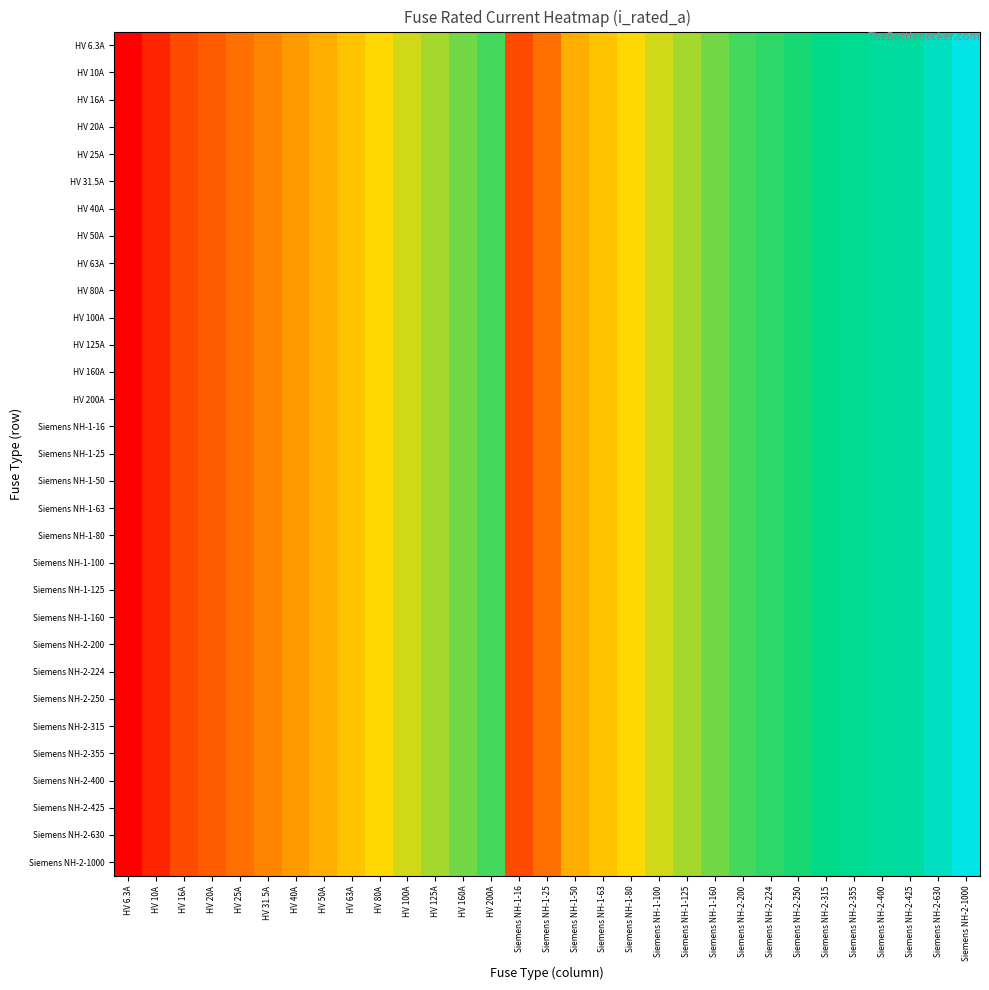

Reading right to left, extract all data points from this chart.

HV 6.3A: Siemens NH-2-1000=1000.0	Siemens NH-2-630=630.0	Siemens NH-2-425=425.0	Siemens NH-2-400=400.0	Siemens NH-2-355=355.0	Siemens NH-2-315=315.0	Siemens NH-2-250=250.0	Siemens NH-2-224=224.0	Siemens NH-2-200=200.0	Siemens NH-1-160=160.0	Siemens NH-1-125=125.0	Siemens NH-1-100=100.0	Siemens NH-1-80=80.0	Siemens NH-1-63=63.0	Siemens NH-1-50=50.0	Siemens NH-1-25=25.0	Siemens NH-1-16=16.0	HV 200A=200.0	HV 160A=160.0	HV 125A=125.0	HV 100A=100.0	HV 80A=80.0	HV 63A=63.0	HV 50A=50.0	HV 40A=40.0	HV 31.5A=31.5	HV 25A=25.0	HV 20A=20.0	HV 16A=16.0	HV 10A=10.0	HV 6.3A=6.3
HV 10A: Siemens NH-2-1000=1000.0	Siemens NH-2-630=630.0	Siemens NH-2-425=425.0	Siemens NH-2-400=400.0	Siemens NH-2-355=355.0	Siemens NH-2-315=315.0	Siemens NH-2-250=250.0	Siemens NH-2-224=224.0	Siemens NH-2-200=200.0	Siemens NH-1-160=160.0	Siemens NH-1-125=125.0	Siemens NH-1-100=100.0	Siemens NH-1-80=80.0	Siemens NH-1-63=63.0	Siemens NH-1-50=50.0	Siemens NH-1-25=25.0	Siemens NH-1-16=16.0	HV 200A=200.0	HV 160A=160.0	HV 125A=125.0	HV 100A=100.0	HV 80A=80.0	HV 63A=63.0	HV 50A=50.0	HV 40A=40.0	HV 31.5A=31.5	HV 25A=25.0	HV 20A=20.0	HV 16A=16.0	HV 10A=10.0	HV 6.3A=6.3
HV 16A: Siemens NH-2-1000=1000.0	Siemens NH-2-630=630.0	Siemens NH-2-425=425.0	Siemens NH-2-400=400.0	Siemens NH-2-355=355.0	Siemens NH-2-315=315.0	Siemens NH-2-250=250.0	Siemens NH-2-224=224.0	Siemens NH-2-200=200.0	Siemens NH-1-160=160.0	Siemens NH-1-125=125.0	Siemens NH-1-100=100.0	Siemens NH-1-80=80.0	Siemens NH-1-63=63.0	Siemens NH-1-50=50.0	Siemens NH-1-25=25.0	Siemens NH-1-16=16.0	HV 200A=200.0	HV 160A=160.0	HV 125A=125.0	HV 100A=100.0	HV 80A=80.0	HV 63A=63.0	HV 50A=50.0	HV 40A=40.0	HV 31.5A=31.5	HV 25A=25.0	HV 20A=20.0	HV 16A=16.0	HV 10A=10.0	HV 6.3A=6.3
HV 20A: Siemens NH-2-1000=1000.0	Siemens NH-2-630=630.0	Siemens NH-2-425=425.0	Siemens NH-2-400=400.0	Siemens NH-2-355=355.0	Siemens NH-2-315=315.0	Siemens NH-2-250=250.0	Siemens NH-2-224=224.0	Siemens NH-2-200=200.0	Siemens NH-1-160=160.0	Siemens NH-1-125=125.0	Siemens NH-1-100=100.0	Siemens NH-1-80=80.0	Siemens NH-1-63=63.0	Siemens NH-1-50=50.0	Siemens NH-1-25=25.0	Siemens NH-1-16=16.0	HV 200A=200.0	HV 160A=160.0	HV 125A=125.0	HV 100A=100.0	HV 80A=80.0	HV 63A=63.0	HV 50A=50.0	HV 40A=40.0	HV 31.5A=31.5	HV 25A=25.0	HV 20A=20.0	HV 16A=16.0	HV 10A=10.0	HV 6.3A=6.3
HV 25A: Siemens NH-2-1000=1000.0	Siemens NH-2-630=630.0	Siemens NH-2-425=425.0	Siemens NH-2-400=400.0	Siemens NH-2-355=355.0	Siemens NH-2-315=315.0	Siemens NH-2-250=250.0	Siemens NH-2-224=224.0	Siemens NH-2-200=200.0	Siemens NH-1-160=160.0	Siemens NH-1-125=125.0	Siemens NH-1-100=100.0	Siemens NH-1-80=80.0	Siemens NH-1-63=63.0	Siemens NH-1-50=50.0	Siemens NH-1-25=25.0	Siemens NH-1-16=16.0	HV 200A=200.0	HV 160A=160.0	HV 125A=125.0	HV 100A=100.0	HV 80A=80.0	HV 63A=63.0	HV 50A=50.0	HV 40A=40.0	HV 31.5A=31.5	HV 25A=25.0	HV 20A=20.0	HV 16A=16.0	HV 10A=10.0	HV 6.3A=6.3
HV 31.5A: Siemens NH-2-1000=1000.0	Siemens NH-2-630=630.0	Siemens NH-2-425=425.0	Siemens NH-2-400=400.0	Siemens NH-2-355=355.0	Siemens NH-2-315=315.0	Siemens NH-2-250=250.0	Siemens NH-2-224=224.0	Siemens NH-2-200=200.0	Siemens NH-1-160=160.0	Siemens NH-1-125=125.0	Siemens NH-1-100=100.0	Siemens NH-1-80=80.0	Siemens NH-1-63=63.0	Siemens NH-1-50=50.0	Siemens NH-1-25=25.0	Siemens NH-1-16=16.0	HV 200A=200.0	HV 160A=160.0	HV 125A=125.0	HV 100A=100.0	HV 80A=80.0	HV 63A=63.0	HV 50A=50.0	HV 40A=40.0	HV 31.5A=31.5	HV 25A=25.0	HV 20A=20.0	HV 16A=16.0	HV 10A=10.0	HV 6.3A=6.3
HV 40A: Siemens NH-2-1000=1000.0	Siemens NH-2-630=630.0	Siemens NH-2-425=425.0	Siemens NH-2-400=400.0	Siemens NH-2-355=355.0	Siemens NH-2-315=315.0	Siemens NH-2-250=250.0	Siemens NH-2-224=224.0	Siemens NH-2-200=200.0	Siemens NH-1-160=160.0	Siemens NH-1-125=125.0	Siemens NH-1-100=100.0	Siemens NH-1-80=80.0	Siemens NH-1-63=63.0	Siemens NH-1-50=50.0	Siemens NH-1-25=25.0	Siemens NH-1-16=16.0	HV 200A=200.0	HV 160A=160.0	HV 125A=125.0	HV 100A=100.0	HV 80A=80.0	HV 63A=63.0	HV 50A=50.0	HV 40A=40.0	HV 31.5A=31.5	HV 25A=25.0	HV 20A=20.0	HV 16A=16.0	HV 10A=10.0	HV 6.3A=6.3
HV 50A: Siemens NH-2-1000=1000.0	Siemens NH-2-630=630.0	Siemens NH-2-425=425.0	Siemens NH-2-400=400.0	Siemens NH-2-355=355.0	Siemens NH-2-315=315.0	Siemens NH-2-250=250.0	Siemens NH-2-224=224.0	Siemens NH-2-200=200.0	Siemens NH-1-160=160.0	Siemens NH-1-125=125.0	Siemens NH-1-100=100.0	Siemens NH-1-80=80.0	Siemens NH-1-63=63.0	Siemens NH-1-50=50.0	Siemens NH-1-25=25.0	Siemens NH-1-16=16.0	HV 200A=200.0	HV 160A=160.0	HV 125A=125.0	HV 100A=100.0	HV 80A=80.0	HV 63A=63.0	HV 50A=50.0	HV 40A=40.0	HV 31.5A=31.5	HV 25A=25.0	HV 20A=20.0	HV 16A=16.0	HV 10A=10.0	HV 6.3A=6.3
HV 63A: Siemens NH-2-1000=1000.0	Siemens NH-2-630=630.0	Siemens NH-2-425=425.0	Siemens NH-2-400=400.0	Siemens NH-2-355=355.0	Siemens NH-2-315=315.0	Siemens NH-2-250=250.0	Siemens NH-2-224=224.0	Siemens NH-2-200=200.0	Siemens NH-1-160=160.0	Siemens NH-1-125=125.0	Siemens NH-1-100=100.0	Siemens NH-1-80=80.0	Siemens NH-1-63=63.0	Siemens NH-1-50=50.0	Siemens NH-1-25=25.0	Siemens NH-1-16=16.0	HV 200A=200.0	HV 160A=160.0	HV 125A=125.0	HV 100A=100.0	HV 80A=80.0	HV 63A=63.0	HV 50A=50.0	HV 40A=40.0	HV 31.5A=31.5	HV 25A=25.0	HV 20A=20.0	HV 16A=16.0	HV 10A=10.0	HV 6.3A=6.3
HV 80A: Siemens NH-2-1000=1000.0	Siemens NH-2-630=630.0	Siemens NH-2-425=425.0	Siemens NH-2-400=400.0	Siemens NH-2-355=355.0	Siemens NH-2-315=315.0	Siemens NH-2-250=250.0	Siemens NH-2-224=224.0	Siemens NH-2-200=200.0	Siemens NH-1-160=160.0	Siemens NH-1-125=125.0	Siemens NH-1-100=100.0	Siemens NH-1-80=80.0	Siemens NH-1-63=63.0	Siemens NH-1-50=50.0	Siemens NH-1-25=25.0	Siemens NH-1-16=16.0	HV 200A=200.0	HV 160A=160.0	HV 125A=125.0	HV 100A=100.0	HV 80A=80.0	HV 63A=63.0	HV 50A=50.0	HV 40A=40.0	HV 31.5A=31.5	HV 25A=25.0	HV 20A=20.0	HV 16A=16.0	HV 10A=10.0	HV 6.3A=6.3
HV 100A: Siemens NH-2-1000=1000.0	Siemens NH-2-630=630.0	Siemens NH-2-425=425.0	Siemens NH-2-400=400.0	Siemens NH-2-355=355.0	Siemens NH-2-315=315.0	Siemens NH-2-250=250.0	Siemens NH-2-224=224.0	Siemens NH-2-200=200.0	Siemens NH-1-160=160.0	Siemens NH-1-125=125.0	Siemens NH-1-100=100.0	Siemens NH-1-80=80.0	Siemens NH-1-63=63.0	Siemens NH-1-50=50.0	Siemens NH-1-25=25.0	Siemens NH-1-16=16.0	HV 200A=200.0	HV 160A=160.0	HV 125A=125.0	HV 100A=100.0	HV 80A=80.0	HV 63A=63.0	HV 50A=50.0	HV 40A=40.0	HV 31.5A=31.5	HV 25A=25.0	HV 20A=20.0	HV 16A=16.0	HV 10A=10.0	HV 6.3A=6.3
HV 125A: Siemens NH-2-1000=1000.0	Siemens NH-2-630=630.0	Siemens NH-2-425=425.0	Siemens NH-2-400=400.0	Siemens NH-2-355=355.0	Siemens NH-2-315=315.0	Siemens NH-2-250=250.0	Siemens NH-2-224=224.0	Siemens NH-2-200=200.0	Siemens NH-1-160=160.0	Siemens NH-1-125=125.0	Siemens NH-1-100=100.0	Siemens NH-1-80=80.0	Siemens NH-1-63=63.0	Siemens NH-1-50=50.0	Siemens NH-1-25=25.0	Siemens NH-1-16=16.0	HV 200A=200.0	HV 160A=160.0	HV 125A=125.0	HV 100A=100.0	HV 80A=80.0	HV 63A=63.0	HV 50A=50.0	HV 40A=40.0	HV 31.5A=31.5	HV 25A=25.0	HV 20A=20.0	HV 16A=16.0	HV 10A=10.0	HV 6.3A=6.3
HV 160A: Siemens NH-2-1000=1000.0	Siemens NH-2-630=630.0	Siemens NH-2-425=425.0	Siemens NH-2-400=400.0	Siemens NH-2-355=355.0	Siemens NH-2-315=315.0	Siemens NH-2-250=250.0	Siemens NH-2-224=224.0	Siemens NH-2-200=200.0	Siemens NH-1-160=160.0	Siemens NH-1-125=125.0	Siemens NH-1-100=100.0	Siemens NH-1-80=80.0	Siemens NH-1-63=63.0	Siemens NH-1-50=50.0	Siemens NH-1-25=25.0	Siemens NH-1-16=16.0	HV 200A=200.0	HV 160A=160.0	HV 125A=125.0	HV 100A=100.0	HV 80A=80.0	HV 63A=63.0	HV 50A=50.0	HV 40A=40.0	HV 31.5A=31.5	HV 25A=25.0	HV 20A=20.0	HV 16A=16.0	HV 10A=10.0	HV 6.3A=6.3
HV 200A: Siemens NH-2-1000=1000.0	Siemens NH-2-630=630.0	Siemens NH-2-425=425.0	Siemens NH-2-400=400.0	Siemens NH-2-355=355.0	Siemens NH-2-315=315.0	Siemens NH-2-250=250.0	Siemens NH-2-224=224.0	Siemens NH-2-200=200.0	Siemens NH-1-160=160.0	Siemens NH-1-125=125.0	Siemens NH-1-100=100.0	Siemens NH-1-80=80.0	Siemens NH-1-63=63.0	Siemens NH-1-50=50.0	Siemens NH-1-25=25.0	Siemens NH-1-16=16.0	HV 200A=200.0	HV 160A=160.0	HV 125A=125.0	HV 100A=100.0	HV 80A=80.0	HV 63A=63.0	HV 50A=50.0	HV 40A=40.0	HV 31.5A=31.5	HV 25A=25.0	HV 20A=20.0	HV 16A=16.0	HV 10A=10.0	HV 6.3A=6.3
Siemens NH-1-16: Siemens NH-2-1000=1000.0	Siemens NH-2-630=630.0	Siemens NH-2-425=425.0	Siemens NH-2-400=400.0	Siemens NH-2-355=355.0	Siemens NH-2-315=315.0	Siemens NH-2-250=250.0	Siemens NH-2-224=224.0	Siemens NH-2-200=200.0	Siemens NH-1-160=160.0	Siemens NH-1-125=125.0	Siemens NH-1-100=100.0	Siemens NH-1-80=80.0	Siemens NH-1-63=63.0	Siemens NH-1-50=50.0	Siemens NH-1-25=25.0	Siemens NH-1-16=16.0	HV 200A=200.0	HV 160A=160.0	HV 125A=125.0	HV 100A=100.0	HV 80A=80.0	HV 63A=63.0	HV 50A=50.0	HV 40A=40.0	HV 31.5A=31.5	HV 25A=25.0	HV 20A=20.0	HV 16A=16.0	HV 10A=10.0	HV 6.3A=6.3
Siemens NH-1-25: Siemens NH-2-1000=1000.0	Siemens NH-2-630=630.0	Siemens NH-2-425=425.0	Siemens NH-2-400=400.0	Siemens NH-2-355=355.0	Siemens NH-2-315=315.0	Siemens NH-2-250=250.0	Siemens NH-2-224=224.0	Siemens NH-2-200=200.0	Siemens NH-1-160=160.0	Siemens NH-1-125=125.0	Siemens NH-1-100=100.0	Siemens NH-1-80=80.0	Siemens NH-1-63=63.0	Siemens NH-1-50=50.0	Siemens NH-1-25=25.0	Siemens NH-1-16=16.0	HV 200A=200.0	HV 160A=160.0	HV 125A=125.0	HV 100A=100.0	HV 80A=80.0	HV 63A=63.0	HV 50A=50.0	HV 40A=40.0	HV 31.5A=31.5	HV 25A=25.0	HV 20A=20.0	HV 16A=16.0	HV 10A=10.0	HV 6.3A=6.3
Siemens NH-1-50: Siemens NH-2-1000=1000.0	Siemens NH-2-630=630.0	Siemens NH-2-425=425.0	Siemens NH-2-400=400.0	Siemens NH-2-355=355.0	Siemens NH-2-315=315.0	Siemens NH-2-250=250.0	Siemens NH-2-224=224.0	Siemens NH-2-200=200.0	Siemens NH-1-160=160.0	Siemens NH-1-125=125.0	Siemens NH-1-100=100.0	Siemens NH-1-80=80.0	Siemens NH-1-63=63.0	Siemens NH-1-50=50.0	Siemens NH-1-25=25.0	Siemens NH-1-16=16.0	HV 200A=200.0	HV 160A=160.0	HV 125A=125.0	HV 100A=100.0	HV 80A=80.0	HV 63A=63.0	HV 50A=50.0	HV 40A=40.0	HV 31.5A=31.5	HV 25A=25.0	HV 20A=20.0	HV 16A=16.0	HV 10A=10.0	HV 6.3A=6.3
Siemens NH-1-63: Siemens NH-2-1000=1000.0	Siemens NH-2-630=630.0	Siemens NH-2-425=425.0	Siemens NH-2-400=400.0	Siemens NH-2-355=355.0	Siemens NH-2-315=315.0	Siemens NH-2-250=250.0	Siemens NH-2-224=224.0	Siemens NH-2-200=200.0	Siemens NH-1-160=160.0	Siemens NH-1-125=125.0	Siemens NH-1-100=100.0	Siemens NH-1-80=80.0	Siemens NH-1-63=63.0	Siemens NH-1-50=50.0	Siemens NH-1-25=25.0	Siemens NH-1-16=16.0	HV 200A=200.0	HV 160A=160.0	HV 125A=125.0	HV 100A=100.0	HV 80A=80.0	HV 63A=63.0	HV 50A=50.0	HV 40A=40.0	HV 31.5A=31.5	HV 25A=25.0	HV 20A=20.0	HV 16A=16.0	HV 10A=10.0	HV 6.3A=6.3
Siemens NH-1-80: Siemens NH-2-1000=1000.0	Siemens NH-2-630=630.0	Siemens NH-2-425=425.0	Siemens NH-2-400=400.0	Siemens NH-2-355=355.0	Siemens NH-2-315=315.0	Siemens NH-2-250=250.0	Siemens NH-2-224=224.0	Siemens NH-2-200=200.0	Siemens NH-1-160=160.0	Siemens NH-1-125=125.0	Siemens NH-1-100=100.0	Siemens NH-1-80=80.0	Siemens NH-1-63=63.0	Siemens NH-1-50=50.0	Siemens NH-1-25=25.0	Siemens NH-1-16=16.0	HV 200A=200.0	HV 160A=160.0	HV 125A=125.0	HV 100A=100.0	HV 80A=80.0	HV 63A=63.0	HV 50A=50.0	HV 40A=40.0	HV 31.5A=31.5	HV 25A=25.0	HV 20A=20.0	HV 16A=16.0	HV 10A=10.0	HV 6.3A=6.3
Siemens NH-1-100: Siemens NH-2-1000=1000.0	Siemens NH-2-630=630.0	Siemens NH-2-425=425.0	Siemens NH-2-400=400.0	Siemens NH-2-355=355.0	Siemens NH-2-315=315.0	Siemens NH-2-250=250.0	Siemens NH-2-224=224.0	Siemens NH-2-200=200.0	Siemens NH-1-160=160.0	Siemens NH-1-125=125.0	Siemens NH-1-100=100.0	Siemens NH-1-80=80.0	Siemens NH-1-63=63.0	Siemens NH-1-50=50.0	Siemens NH-1-25=25.0	Siemens NH-1-16=16.0	HV 200A=200.0	HV 160A=160.0	HV 125A=125.0	HV 100A=100.0	HV 80A=80.0	HV 63A=63.0	HV 50A=50.0	HV 40A=40.0	HV 31.5A=31.5	HV 25A=25.0	HV 20A=20.0	HV 16A=16.0	HV 10A=10.0	HV 6.3A=6.3
Siemens NH-1-125: Siemens NH-2-1000=1000.0	Siemens NH-2-630=630.0	Siemens NH-2-425=425.0	Siemens NH-2-400=400.0	Siemens NH-2-355=355.0	Siemens NH-2-315=315.0	Siemens NH-2-250=250.0	Siemens NH-2-224=224.0	Siemens NH-2-200=200.0	Siemens NH-1-160=160.0	Siemens NH-1-125=125.0	Siemens NH-1-100=100.0	Siemens NH-1-80=80.0	Siemens NH-1-63=63.0	Siemens NH-1-50=50.0	Siemens NH-1-25=25.0	Siemens NH-1-16=16.0	HV 200A=200.0	HV 160A=160.0	HV 125A=125.0	HV 100A=100.0	HV 80A=80.0	HV 63A=63.0	HV 50A=50.0	HV 40A=40.0	HV 31.5A=31.5	HV 25A=25.0	HV 20A=20.0	HV 16A=16.0	HV 10A=10.0	HV 6.3A=6.3
Siemens NH-1-160: Siemens NH-2-1000=1000.0	Siemens NH-2-630=630.0	Siemens NH-2-425=425.0	Siemens NH-2-400=400.0	Siemens NH-2-355=355.0	Siemens NH-2-315=315.0	Siemens NH-2-250=250.0	Siemens NH-2-224=224.0	Siemens NH-2-200=200.0	Siemens NH-1-160=160.0	Siemens NH-1-125=125.0	Siemens NH-1-100=100.0	Siemens NH-1-80=80.0	Siemens NH-1-63=63.0	Siemens NH-1-50=50.0	Siemens NH-1-25=25.0	Siemens NH-1-16=16.0	HV 200A=200.0	HV 160A=160.0	HV 125A=125.0	HV 100A=100.0	HV 80A=80.0	HV 63A=63.0	HV 50A=50.0	HV 40A=40.0	HV 31.5A=31.5	HV 25A=25.0	HV 20A=20.0	HV 16A=16.0	HV 10A=10.0	HV 6.3A=6.3
Siemens NH-2-200: Siemens NH-2-1000=1000.0	Siemens NH-2-630=630.0	Siemens NH-2-425=425.0	Siemens NH-2-400=400.0	Siemens NH-2-355=355.0	Siemens NH-2-315=315.0	Siemens NH-2-250=250.0	Siemens NH-2-224=224.0	Siemens NH-2-200=200.0	Siemens NH-1-160=160.0	Siemens NH-1-125=125.0	Siemens NH-1-100=100.0	Siemens NH-1-80=80.0	Siemens NH-1-63=63.0	Siemens NH-1-50=50.0	Siemens NH-1-25=25.0	Siemens NH-1-16=16.0	HV 200A=200.0	HV 160A=160.0	HV 125A=125.0	HV 100A=100.0	HV 80A=80.0	HV 63A=63.0	HV 50A=50.0	HV 40A=40.0	HV 31.5A=31.5	HV 25A=25.0	HV 20A=20.0	HV 16A=16.0	HV 10A=10.0	HV 6.3A=6.3
Siemens NH-2-224: Siemens NH-2-1000=1000.0	Siemens NH-2-630=630.0	Siemens NH-2-425=425.0	Siemens NH-2-400=400.0	Siemens NH-2-355=355.0	Siemens NH-2-315=315.0	Siemens NH-2-250=250.0	Siemens NH-2-224=224.0	Siemens NH-2-200=200.0	Siemens NH-1-160=160.0	Siemens NH-1-125=125.0	Siemens NH-1-100=100.0	Siemens NH-1-80=80.0	Siemens NH-1-63=63.0	Siemens NH-1-50=50.0	Siemens NH-1-25=25.0	Siemens NH-1-16=16.0	HV 200A=200.0	HV 160A=160.0	HV 125A=125.0	HV 100A=100.0	HV 80A=80.0	HV 63A=63.0	HV 50A=50.0	HV 40A=40.0	HV 31.5A=31.5	HV 25A=25.0	HV 20A=20.0	HV 16A=16.0	HV 10A=10.0	HV 6.3A=6.3
Siemens NH-2-250: Siemens NH-2-1000=1000.0	Siemens NH-2-630=630.0	Siemens NH-2-425=425.0	Siemens NH-2-400=400.0	Siemens NH-2-355=355.0	Siemens NH-2-315=315.0	Siemens NH-2-250=250.0	Siemens NH-2-224=224.0	Siemens NH-2-200=200.0	Siemens NH-1-160=160.0	Siemens NH-1-125=125.0	Siemens NH-1-100=100.0	Siemens NH-1-80=80.0	Siemens NH-1-63=63.0	Siemens NH-1-50=50.0	Siemens NH-1-25=25.0	Siemens NH-1-16=16.0	HV 200A=200.0	HV 160A=160.0	HV 125A=125.0	HV 100A=100.0	HV 80A=80.0	HV 63A=63.0	HV 50A=50.0	HV 40A=40.0	HV 31.5A=31.5	HV 25A=25.0	HV 20A=20.0	HV 16A=16.0	HV 10A=10.0	HV 6.3A=6.3
Siemens NH-2-315: Siemens NH-2-1000=1000.0	Siemens NH-2-630=630.0	Siemens NH-2-425=425.0	Siemens NH-2-400=400.0	Siemens NH-2-355=355.0	Siemens NH-2-315=315.0	Siemens NH-2-250=250.0	Siemens NH-2-224=224.0	Siemens NH-2-200=200.0	Siemens NH-1-160=160.0	Siemens NH-1-125=125.0	Siemens NH-1-100=100.0	Siemens NH-1-80=80.0	Siemens NH-1-63=63.0	Siemens NH-1-50=50.0	Siemens NH-1-25=25.0	Siemens NH-1-16=16.0	HV 200A=200.0	HV 160A=160.0	HV 125A=125.0	HV 100A=100.0	HV 80A=80.0	HV 63A=63.0	HV 50A=50.0	HV 40A=40.0	HV 31.5A=31.5	HV 25A=25.0	HV 20A=20.0	HV 16A=16.0	HV 10A=10.0	HV 6.3A=6.3
Siemens NH-2-355: Siemens NH-2-1000=1000.0	Siemens NH-2-630=630.0	Siemens NH-2-425=425.0	Siemens NH-2-400=400.0	Siemens NH-2-355=355.0	Siemens NH-2-315=315.0	Siemens NH-2-250=250.0	Siemens NH-2-224=224.0	Siemens NH-2-200=200.0	Siemens NH-1-160=160.0	Siemens NH-1-125=125.0	Siemens NH-1-100=100.0	Siemens NH-1-80=80.0	Siemens NH-1-63=63.0	Siemens NH-1-50=50.0	Siemens NH-1-25=25.0	Siemens NH-1-16=16.0	HV 200A=200.0	HV 160A=160.0	HV 125A=125.0	HV 100A=100.0	HV 80A=80.0	HV 63A=63.0	HV 50A=50.0	HV 40A=40.0	HV 31.5A=31.5	HV 25A=25.0	HV 20A=20.0	HV 16A=16.0	HV 10A=10.0	HV 6.3A=6.3
Siemens NH-2-400: Siemens NH-2-1000=1000.0	Siemens NH-2-630=630.0	Siemens NH-2-425=425.0	Siemens NH-2-400=400.0	Siemens NH-2-355=355.0	Siemens NH-2-315=315.0	Siemens NH-2-250=250.0	Siemens NH-2-224=224.0	Siemens NH-2-200=200.0	Siemens NH-1-160=160.0	Siemens NH-1-125=125.0	Siemens NH-1-100=100.0	Siemens NH-1-80=80.0	Siemens NH-1-63=63.0	Siemens NH-1-50=50.0	Siemens NH-1-25=25.0	Siemens NH-1-16=16.0	HV 200A=200.0	HV 160A=160.0	HV 125A=125.0	HV 100A=100.0	HV 80A=80.0	HV 63A=63.0	HV 50A=50.0	HV 40A=40.0	HV 31.5A=31.5	HV 25A=25.0	HV 20A=20.0	HV 16A=16.0	HV 10A=10.0	HV 6.3A=6.3
Siemens NH-2-425: Siemens NH-2-1000=1000.0	Siemens NH-2-630=630.0	Siemens NH-2-425=425.0	Siemens NH-2-400=400.0	Siemens NH-2-355=355.0	Siemens NH-2-315=315.0	Siemens NH-2-250=250.0	Siemens NH-2-224=224.0	Siemens NH-2-200=200.0	Siemens NH-1-160=160.0	Siemens NH-1-125=125.0	Siemens NH-1-100=100.0	Siemens NH-1-80=80.0	Siemens NH-1-63=63.0	Siemens NH-1-50=50.0	Siemens NH-1-25=25.0	Siemens NH-1-16=16.0	HV 200A=200.0	HV 160A=160.0	HV 125A=125.0	HV 100A=100.0	HV 80A=80.0	HV 63A=63.0	HV 50A=50.0	HV 40A=40.0	HV 31.5A=31.5	HV 25A=25.0	HV 20A=20.0	HV 16A=16.0	HV 10A=10.0	HV 6.3A=6.3
Siemens NH-2-630: Siemens NH-2-1000=1000.0	Siemens NH-2-630=630.0	Siemens NH-2-425=425.0	Siemens NH-2-400=400.0	Siemens NH-2-355=355.0	Siemens NH-2-315=315.0	Siemens NH-2-250=250.0	Siemens NH-2-224=224.0	Siemens NH-2-200=200.0	Siemens NH-1-160=160.0	Siemens NH-1-125=125.0	Siemens NH-1-100=100.0	Siemens NH-1-80=80.0	Siemens NH-1-63=63.0	Siemens NH-1-50=50.0	Siemens NH-1-25=25.0	Siemens NH-1-16=16.0	HV 200A=200.0	HV 160A=160.0	HV 125A=125.0	HV 100A=100.0	HV 80A=80.0	HV 63A=63.0	HV 50A=50.0	HV 40A=40.0	HV 31.5A=31.5	HV 25A=25.0	HV 20A=20.0	HV 16A=16.0	HV 10A=10.0	HV 6.3A=6.3
Siemens NH-2-1000: Siemens NH-2-1000=1000.0	Siemens NH-2-630=630.0	Siemens NH-2-425=425.0	Siemens NH-2-400=400.0	Siemens NH-2-355=355.0	Siemens NH-2-315=315.0	Siemens NH-2-250=250.0	Siemens NH-2-224=224.0	Siemens NH-2-200=200.0	Siemens NH-1-160=160.0	Siemens NH-1-125=125.0	Siemens NH-1-100=100.0	Siemens NH-1-80=80.0	Siemens NH-1-63=63.0	Siemens NH-1-50=50.0	Siemens NH-1-25=25.0	Siemens NH-1-16=16.0	HV 200A=200.0	HV 160A=160.0	HV 125A=125.0	HV 100A=100.0	HV 80A=80.0	HV 63A=63.0	HV 50A=50.0	HV 40A=40.0	HV 31.5A=31.5	HV 25A=25.0	HV 20A=20.0	HV 16A=16.0	HV 10A=10.0	HV 6.3A=6.3